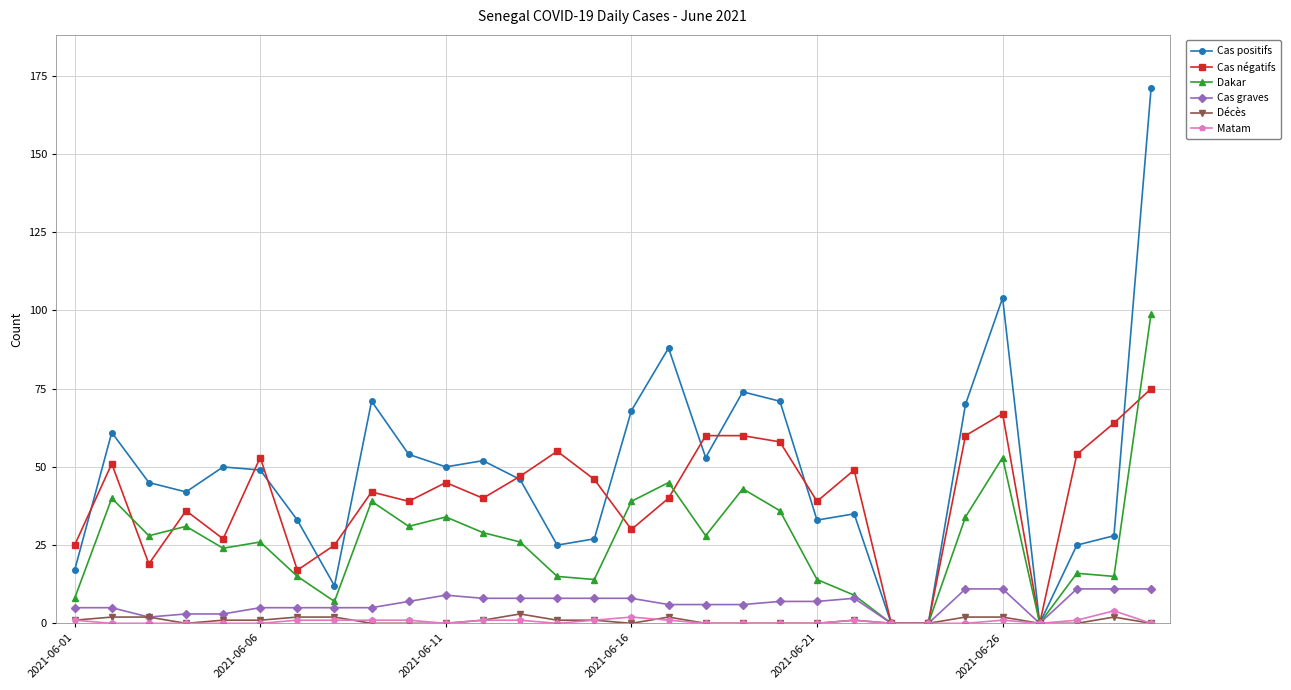

Which series has the largest total across all categories?

Cas positifs